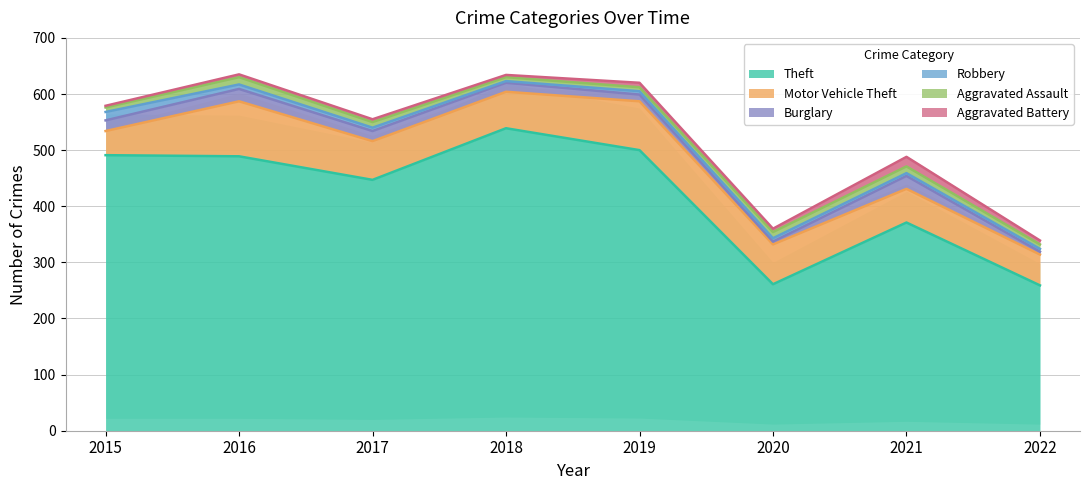

What is the sum of all Robbery values?

54